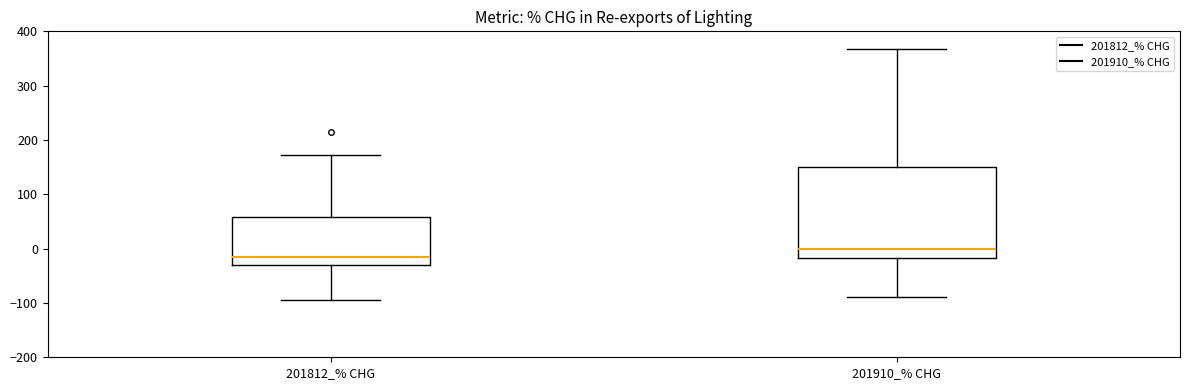

Reading left to right, read every box against the y-axis: the position of its median line, the range the box covers, and the ends of its whiskers. The values are not printed on the chart, so give them approximately, as read against the axis.

201812_% CHG: median -10, box -30 to 60, whiskers -100 to 170
201910_% CHG: median 0, box -20 to 150, whiskers -90 to 370